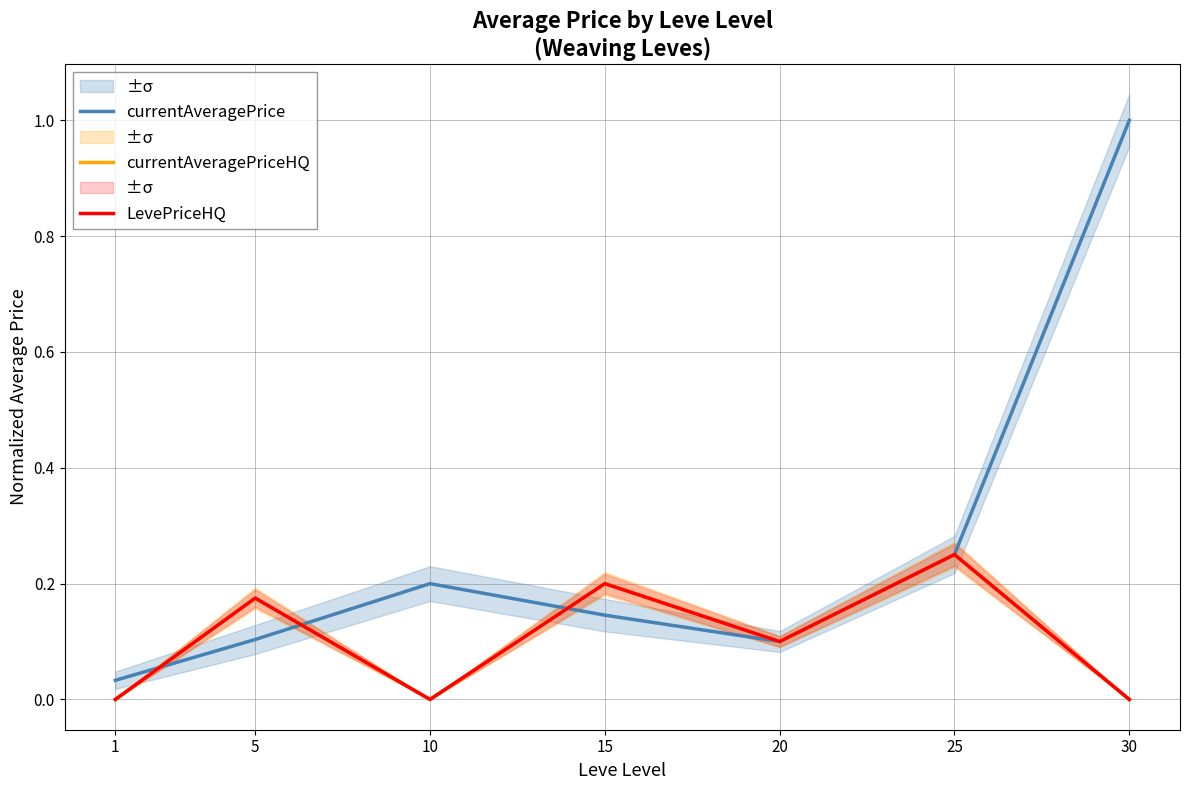

Reading left to right, extract all data points from this chart.

currentAveragePrice: 1=0.0	5=0.1	10=0.2	15=0.1	20=0.1	25=0.3	30=1.0
currentAveragePriceHQ: 1=0.0	5=0.2	10=0.0	15=0.2	20=0.1	25=0.3	30=0.0
LevePriceHQ: 1=0.0	5=0.2	10=0.0	15=0.2	20=0.1	25=0.3	30=0.0